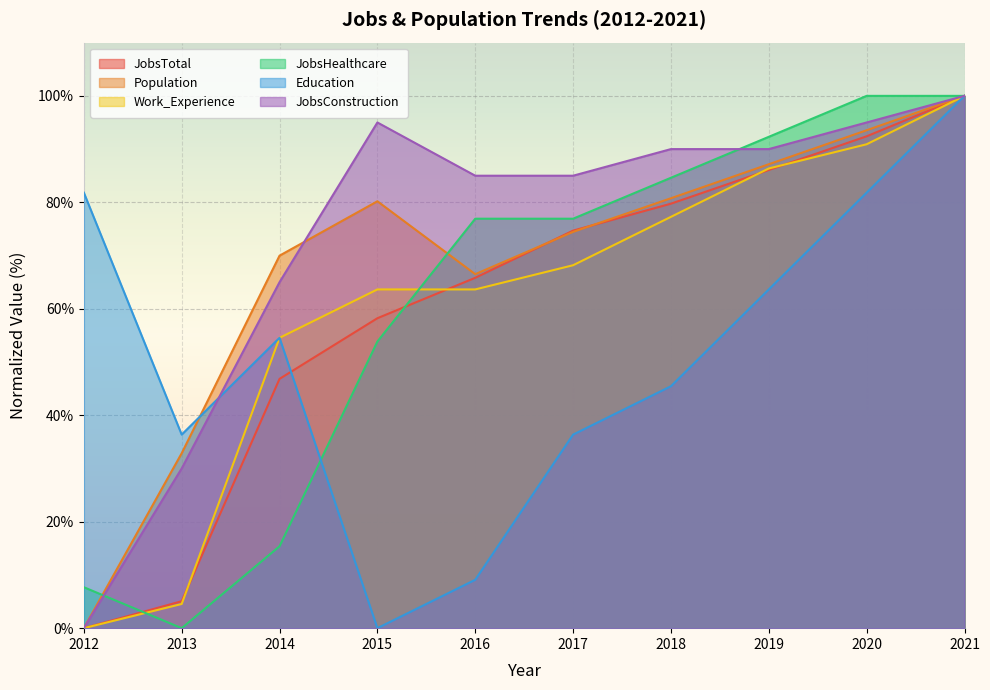

What is the maximum value shown in the chart?

100.0